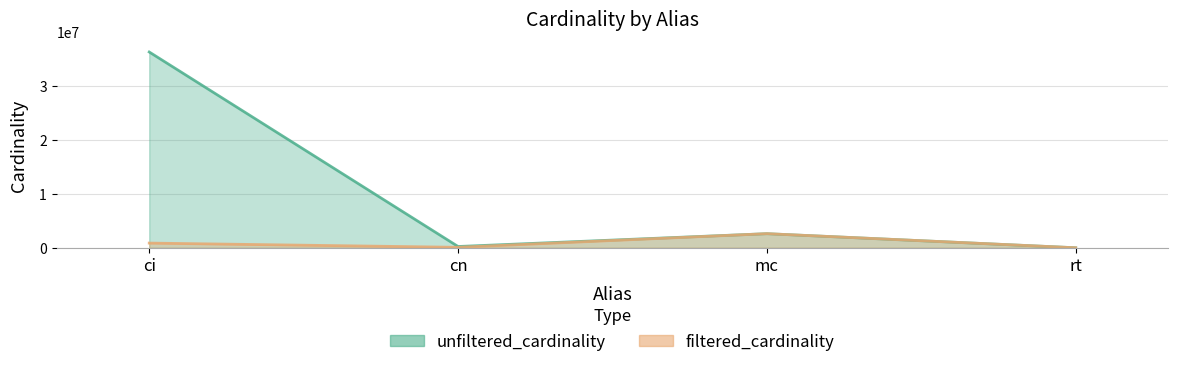

Is it true that unfiltered_cardinality equals 11800972 at ci?

False